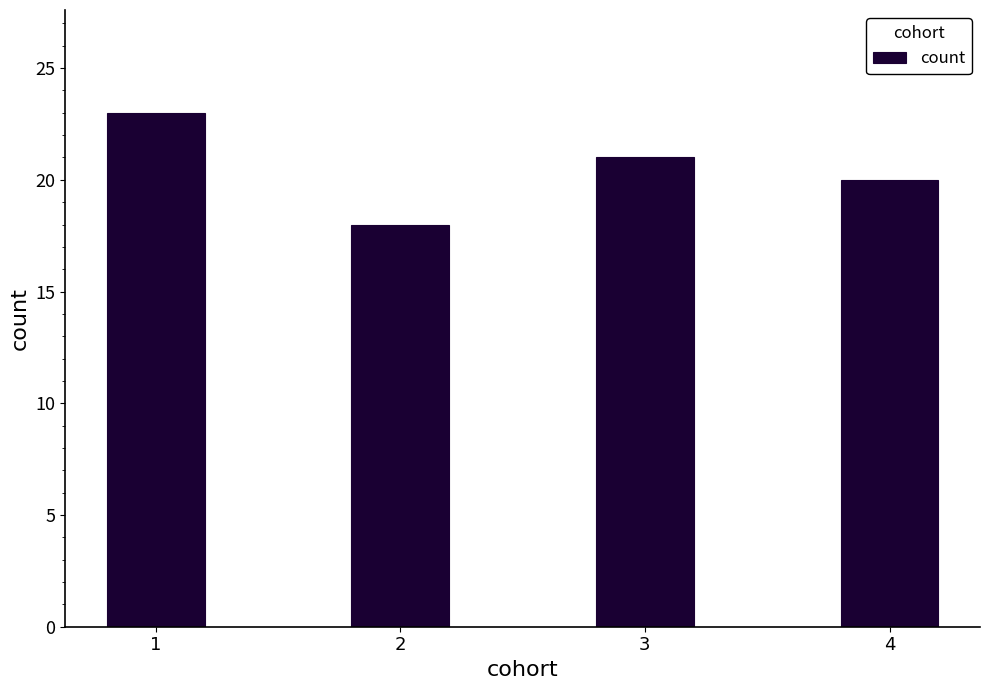

What is the difference between the maximum and minimum values?

5